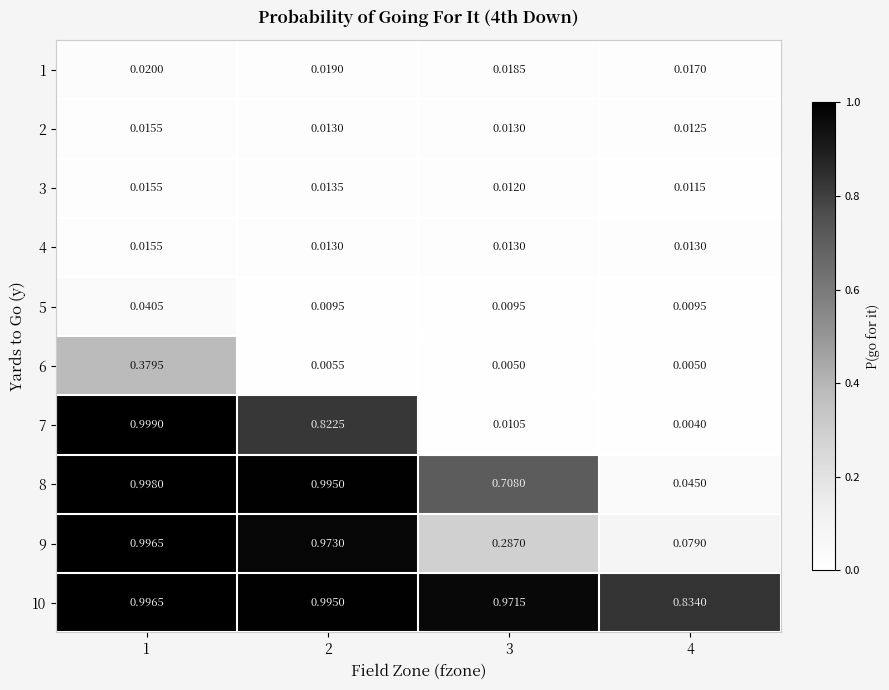

Which series has the largest total across all categories?

10